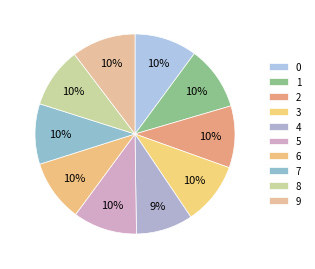

Between 1 and 9, which is larger?

1